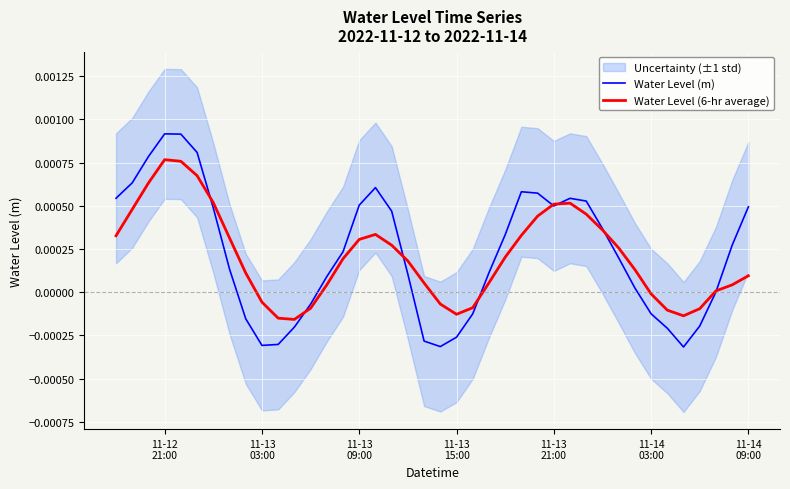

Rank the series by their average value, from lowest to highest.

Water Level (6-hr average), Water Level (m)